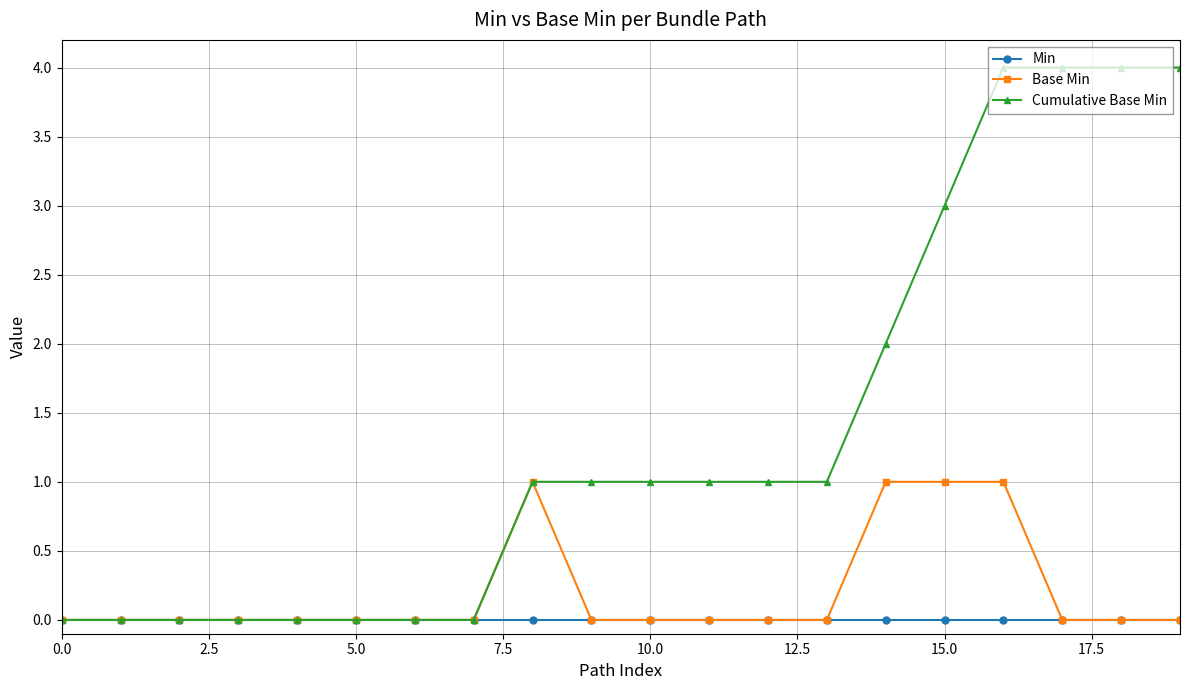

Reading left to right, what are all the values shown in this chart?

Min: 0	0	0	0	0	0	0	0	0	0	0	0	0	0	0	0	0	0	0	0
Base Min: 0	0	0	0	0	0	0	0	1	0	0	0	0	0	1	1	1	0	0	0
Cumulative Base Min: 0	0	0	0	0	0	0	0	1	1	1	1	1	1	2	3	4	4	4	4